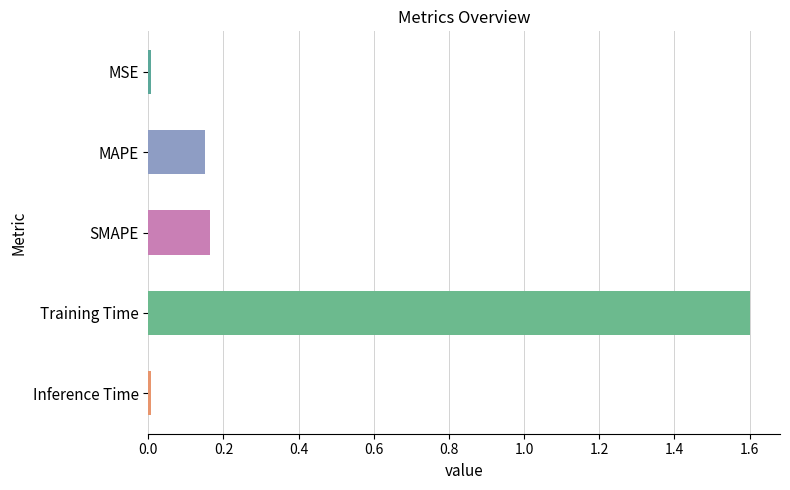

What position from the top is Training Time?

4